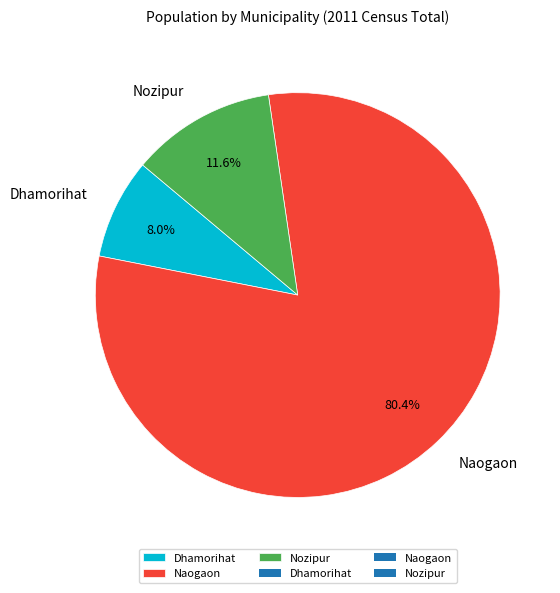

To the nearest percent, what percentage of the pie is Dhamorihat?

8%